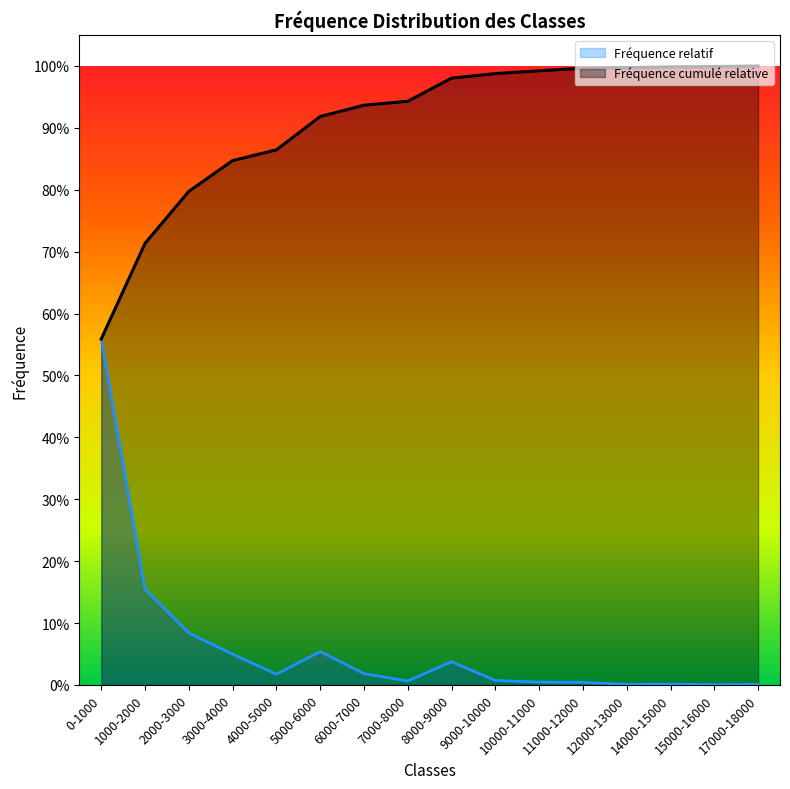

Rank the series by their maximum value, from lowest to highest.

Fréquence relatif, Fréquence cumulé relative